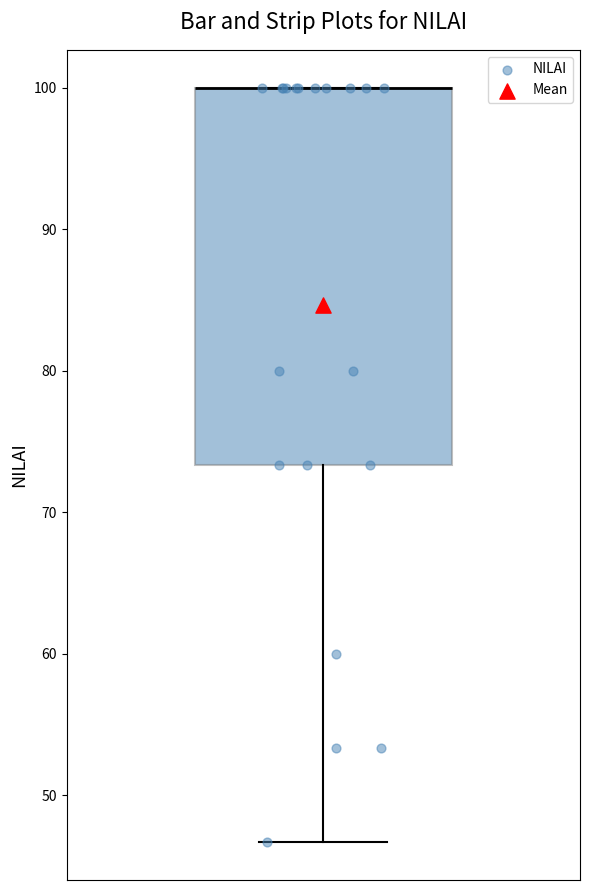

Transcribe this box plot: give where the median line is, the range the box spans, and where the two whiskers end, as read against the y-axis. The values are not printed on the chart, so give them approximately, as read against the axis.

median 100 (drawn on the box's upper edge), box 73 to 100, whiskers 47 to 100